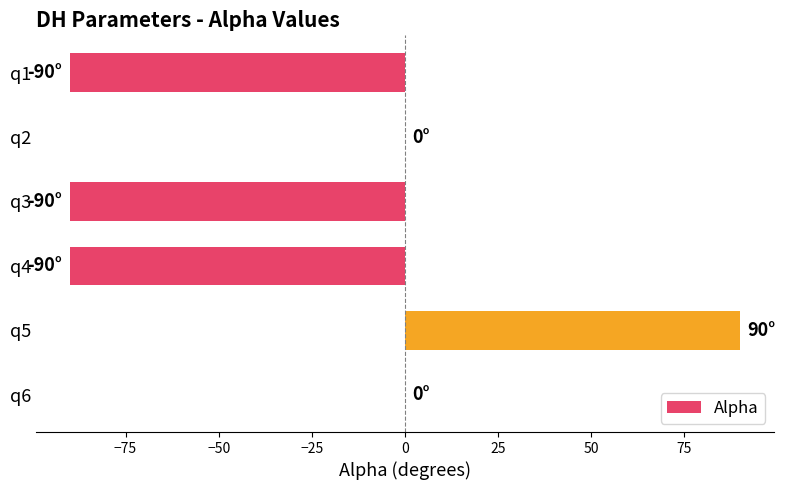

True or false: the data shows -125 at q4.

False